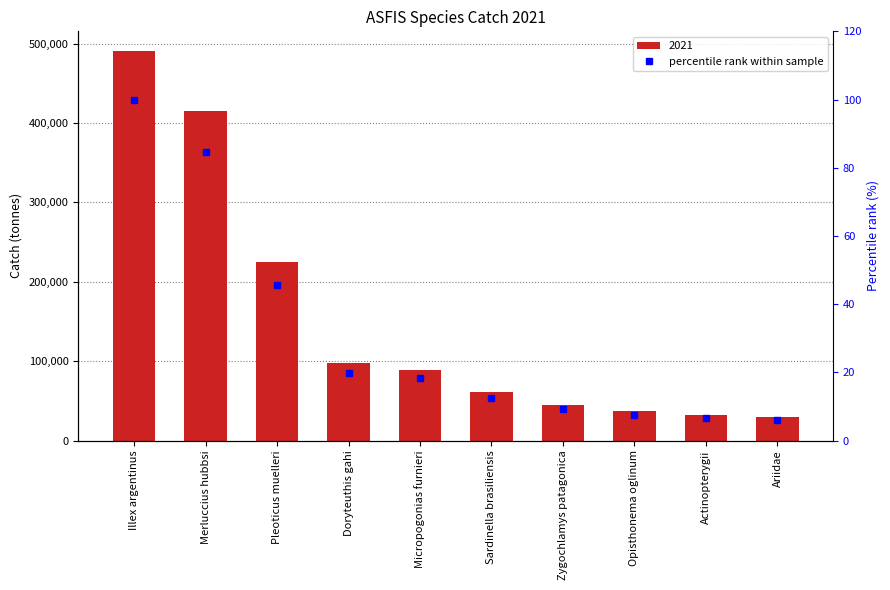

Rank the categories by value from highest to lowest.

Illex argentinus, Merluccius hubbsi, Pleoticus muelleri, Doryteuthis gahi, Micropogonias furnieri, Sardinella brasiliensis, Zygochlamys patagonica, Opisthonema oglinum, Actinopterygii, Ariidae